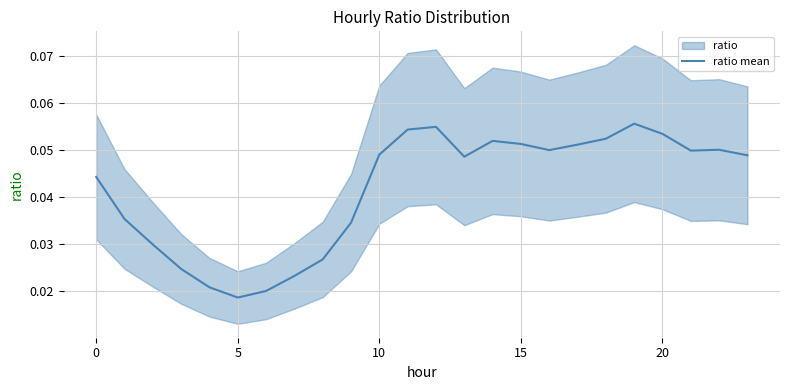

How many interior local valleys (lower than both neighbors) does the data have?

4